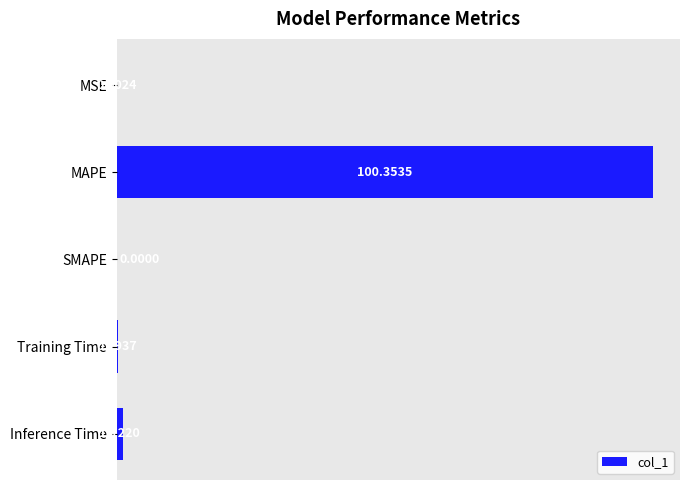

Where is the data nearest to the value 50?

Inference Time